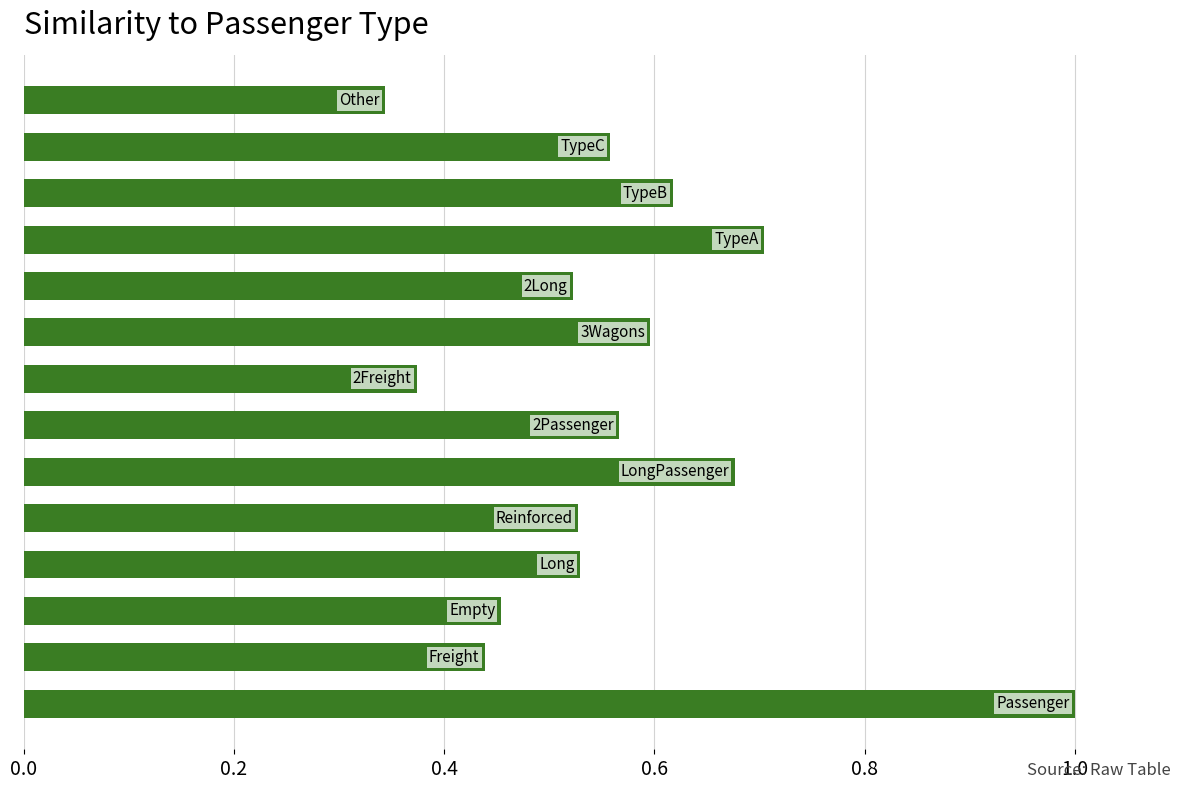

What is the sum of all values?

7.9